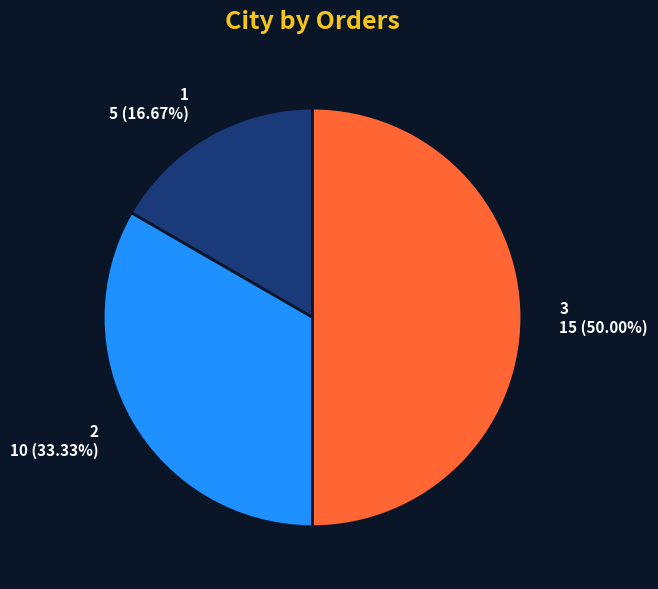

Between 1 and 3, which is larger?

3